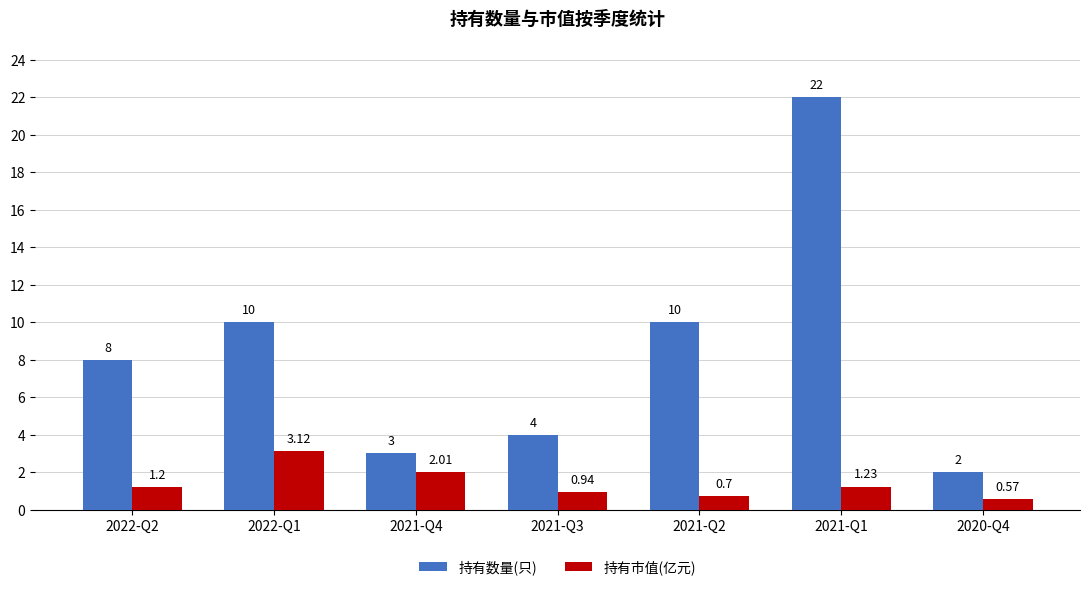

Between 2022-Q2 and 2021-Q3, which series saw the biggest shift?

持有数量(只)